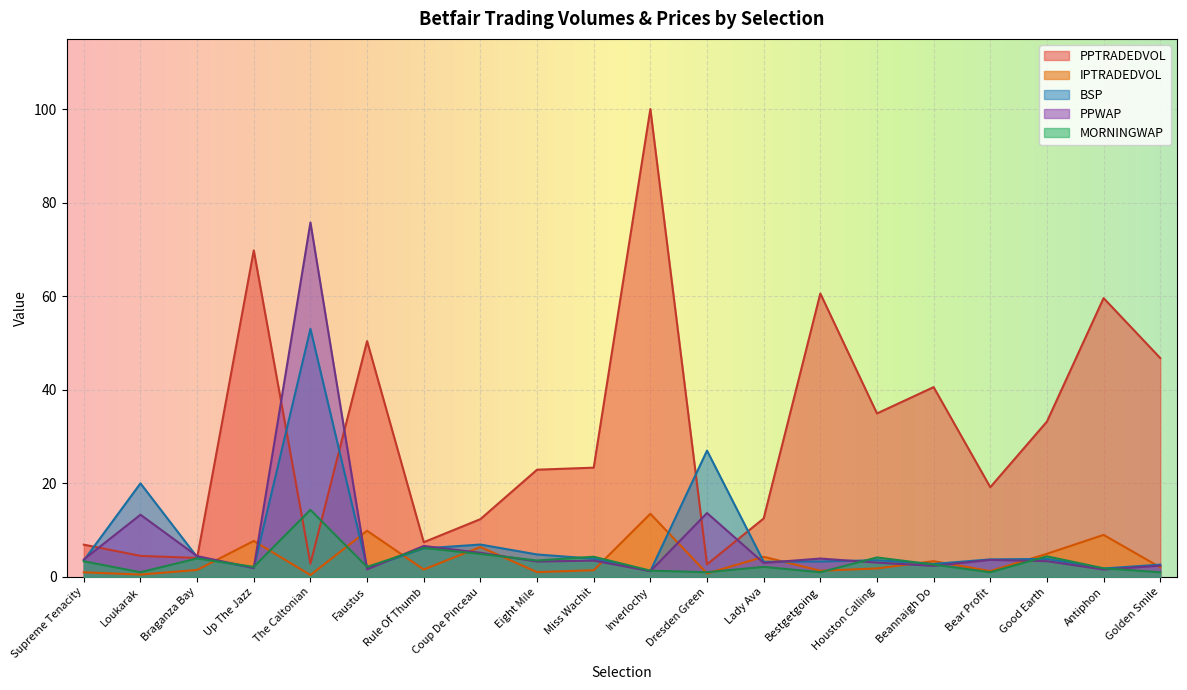

Reading left to right, extract all data points from this chart.

PPTRADEDVOL: Supreme Tenacity=6.9	Loukarak=4.5	Braganza Bay=4.1	Up The Jazz=69.8	The Caltonian=2.8	Faustus=50.4	Rule Of Thumb=7.4	Coup De Pinceau=12.3	Eight Mile=22.9	Miss Wachit=23.4	Inverlochy=100.0	Dresden Green=2.7	Lady Ava=12.5	Bestgetgoing=60.6	Houston Calling=34.9	Beannaigh Do=40.6	Bear Profit=19.2	Good Earth=33.2	Antiphon=59.6	Golden Smile=46.8
IPTRADEDVOL: Supreme Tenacity=1.0	Loukarak=0.5	Braganza Bay=1.5	Up The Jazz=7.7	The Caltonian=0.4	Faustus=9.9	Rule Of Thumb=1.6	Coup De Pinceau=6.4	Eight Mile=1.0	Miss Wachit=1.4	Inverlochy=13.5	Dresden Green=0.7	Lady Ava=4.3	Bestgetgoing=1.3	Houston Calling=1.8	Beannaigh Do=3.4	Bear Profit=1.3	Good Earth=4.9	Antiphon=9.0	Golden Smile=2.1
BSP: Supreme Tenacity=3.5	Loukarak=20.0	Braganza Bay=4.2	Up The Jazz=1.9	The Caltonian=53.0	Faustus=1.9	Rule Of Thumb=6.1	Coup De Pinceau=6.9	Eight Mile=4.8	Miss Wachit=3.9	Inverlochy=1.2	Dresden Green=27.0	Lady Ava=3.2	Bestgetgoing=3.3	Houston Calling=3.6	Beannaigh Do=2.8	Bear Profit=3.8	Good Earth=3.9	Antiphon=1.8	Golden Smile=2.6
PPWAP: Supreme Tenacity=3.7	Loukarak=13.3	Braganza Bay=4.4	Up The Jazz=1.9	The Caltonian=75.8	Faustus=1.6	Rule Of Thumb=6.6	Coup De Pinceau=5.2	Eight Mile=3.3	Miss Wachit=3.5	Inverlochy=1.2	Dresden Green=13.7	Lady Ava=3.0	Bestgetgoing=3.9	Houston Calling=3.1	Beannaigh Do=2.4	Bear Profit=3.6	Good Earth=3.4	Antiphon=1.6	Golden Smile=2.4
MORNINGWAP: Supreme Tenacity=3.3	Loukarak=1.0	Braganza Bay=3.9	Up The Jazz=2.1	The Caltonian=14.3	Faustus=2.1	Rule Of Thumb=6.2	Coup De Pinceau=4.9	Eight Mile=3.5	Miss Wachit=4.3	Inverlochy=1.3	Dresden Green=1.0	Lady Ava=2.1	Bestgetgoing=1.0	Houston Calling=4.2	Beannaigh Do=2.6	Bear Profit=1.0	Good Earth=4.4	Antiphon=1.8	Golden Smile=1.0